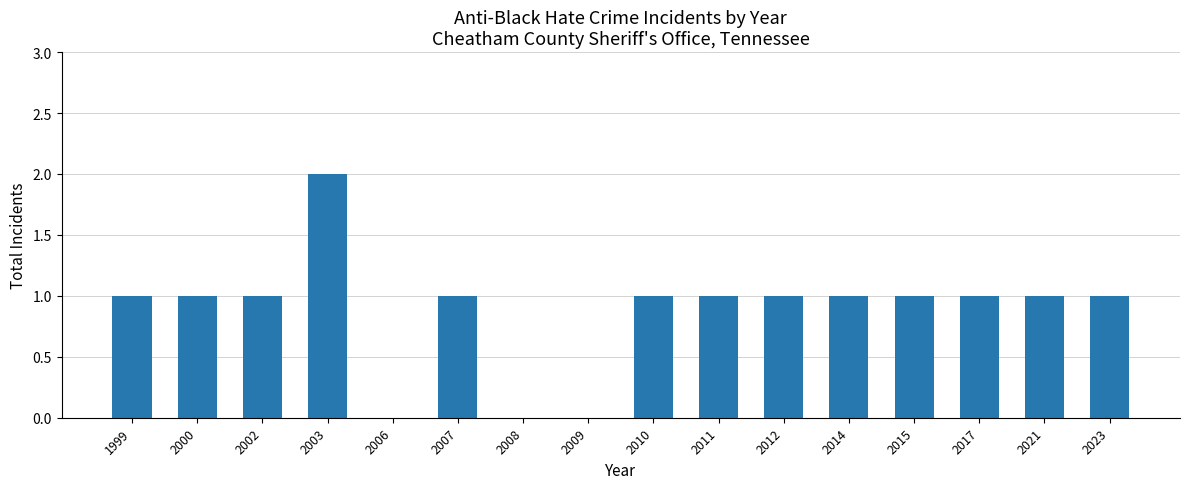

How many distinct data groups are displayed?

1